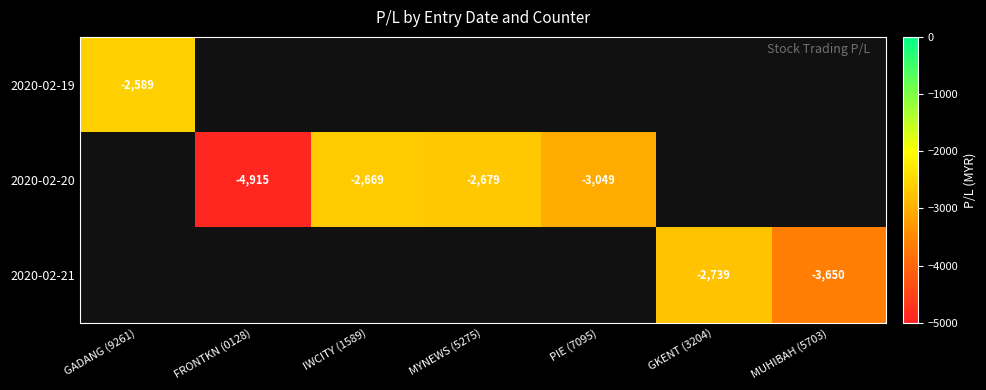

What value does the 2020-02-21 series have at GKENT (3204)?

-2739.3